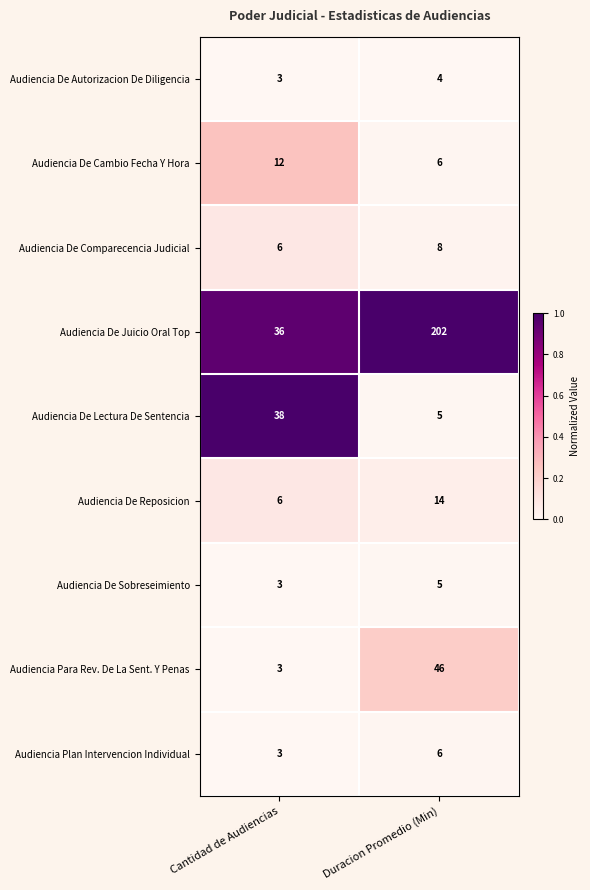

What value does the Audiencia De Comparecencia Judicial series have at Duracion Promedio (Min)?

8